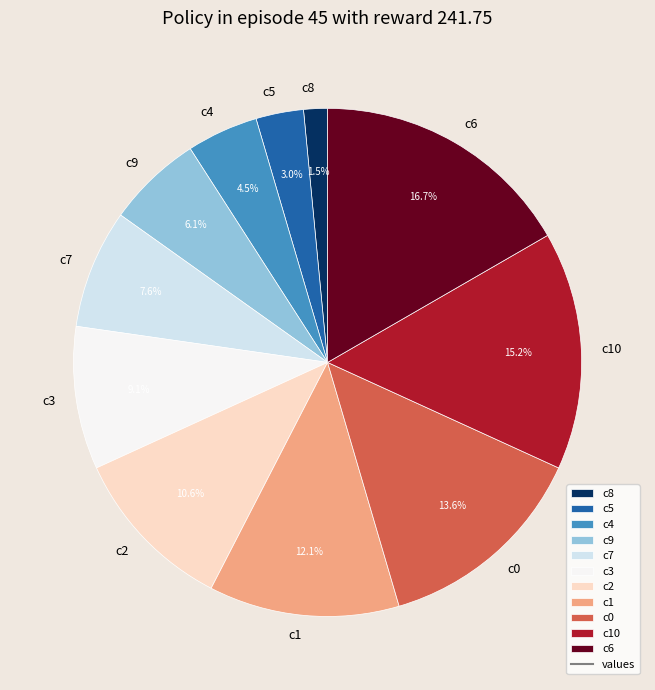

How much of the chart is everything except c2?

89.4%